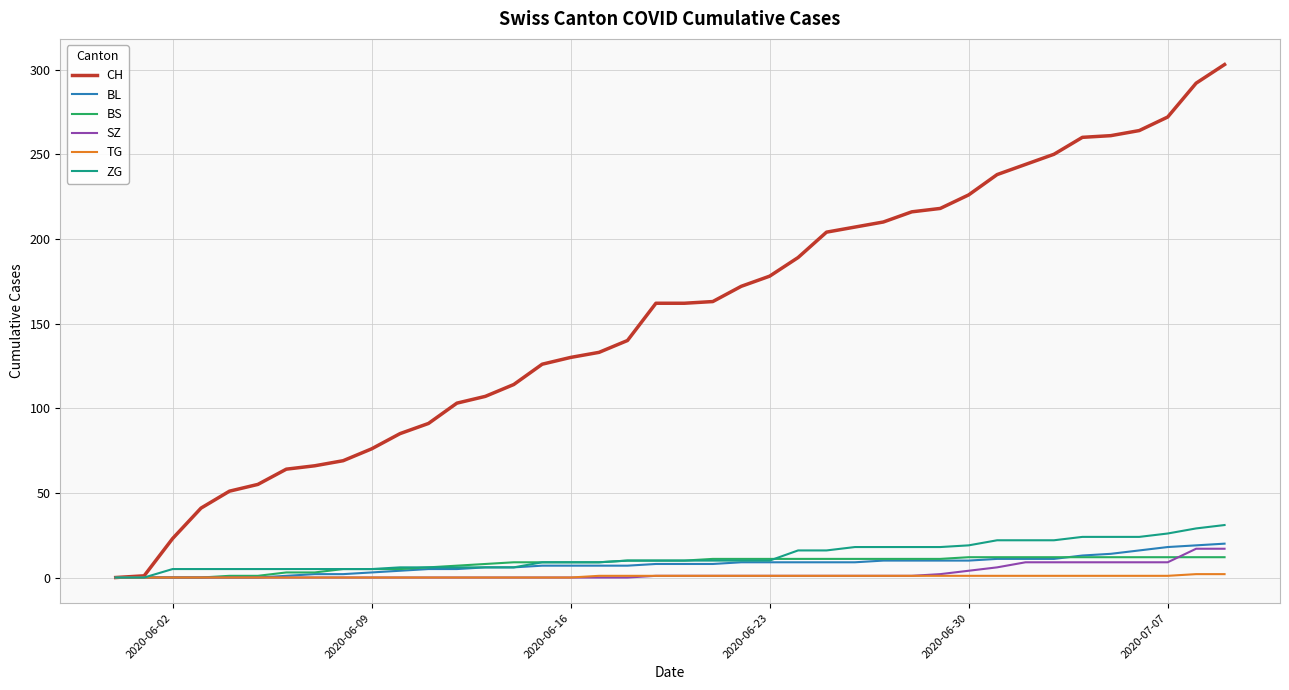

Which series has the widest spread of values?

CH